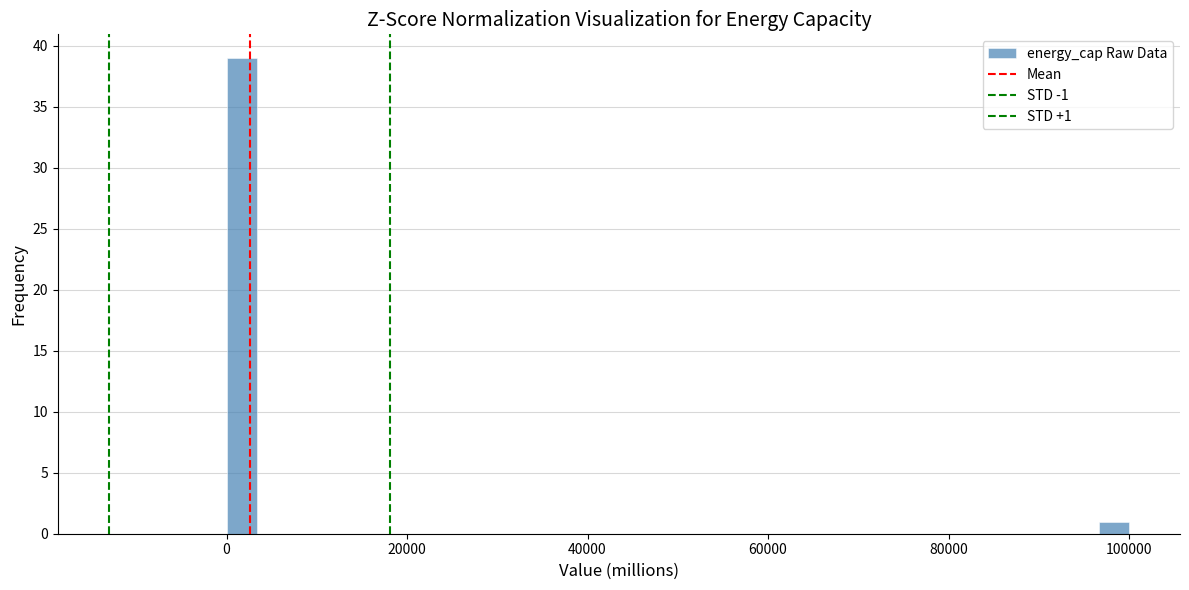

Read against the x-axis, roughly where is the centre of the tallest bar?

2000